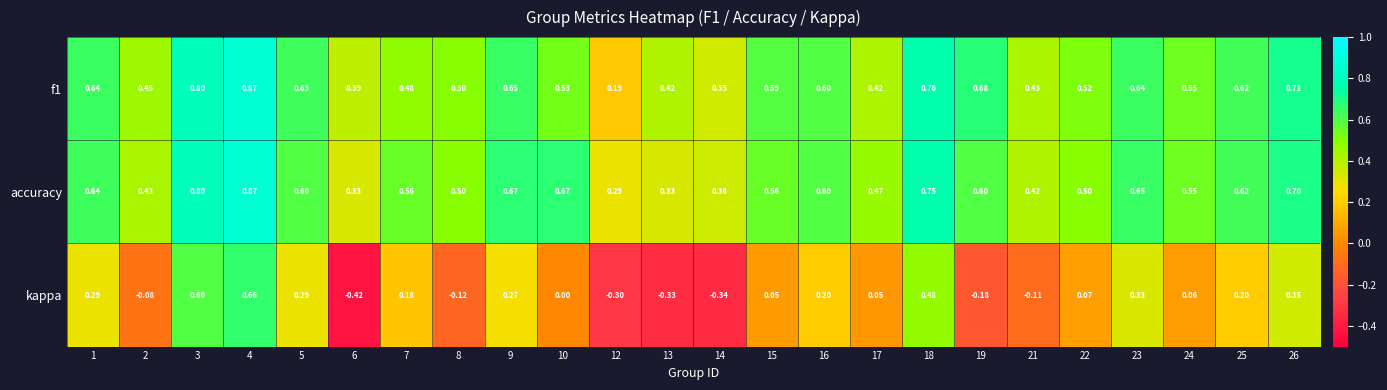

Which series has the largest range (max minus min)?

kappa